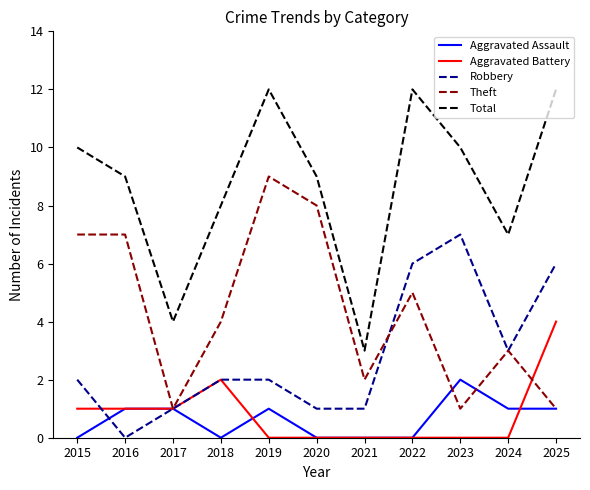

How many categories are shown in the chart?

11